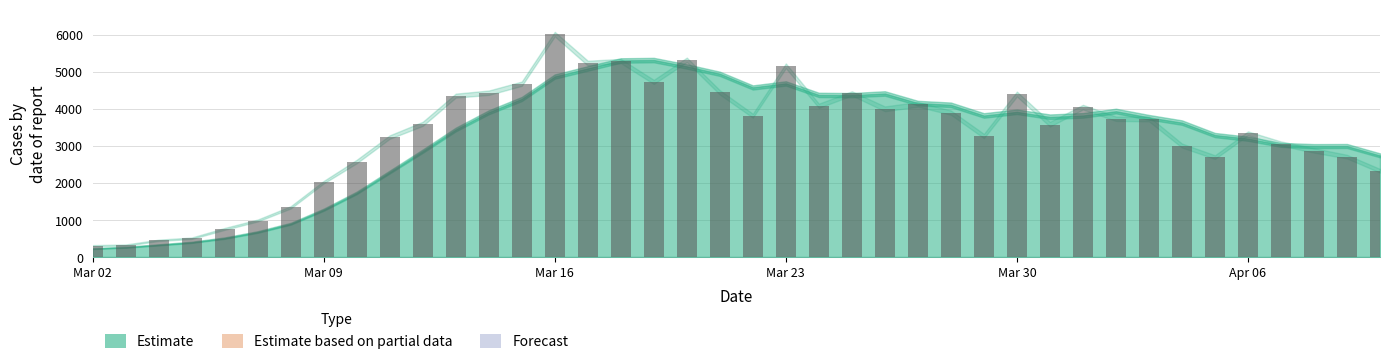

What is the value of the 1st bar from the left?

304